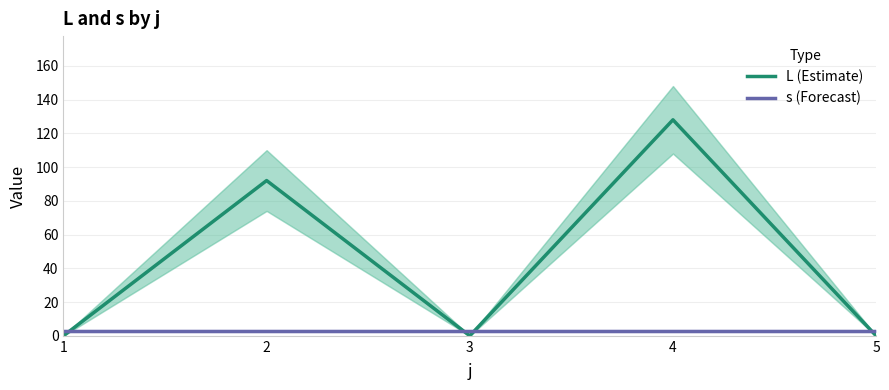

How many lines are shown in the chart?

2